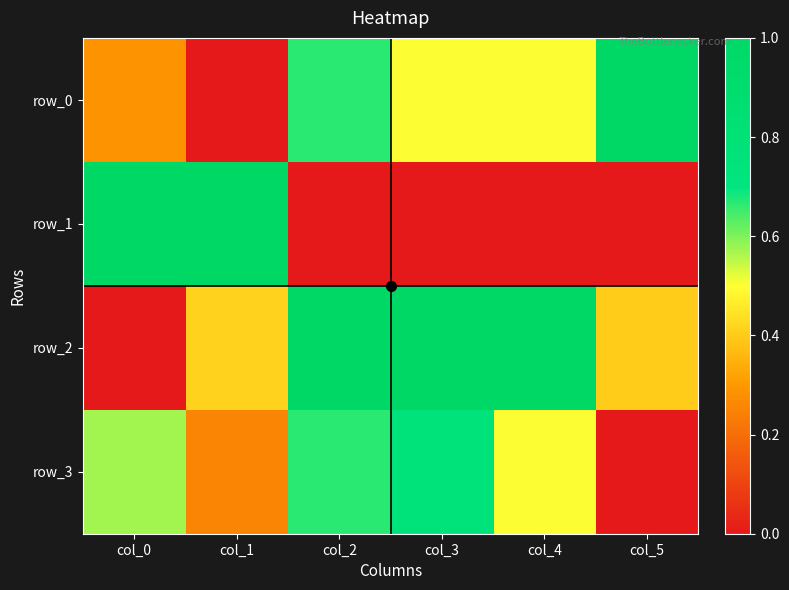

What is the approximate value of row_3 at col_4?

0.5